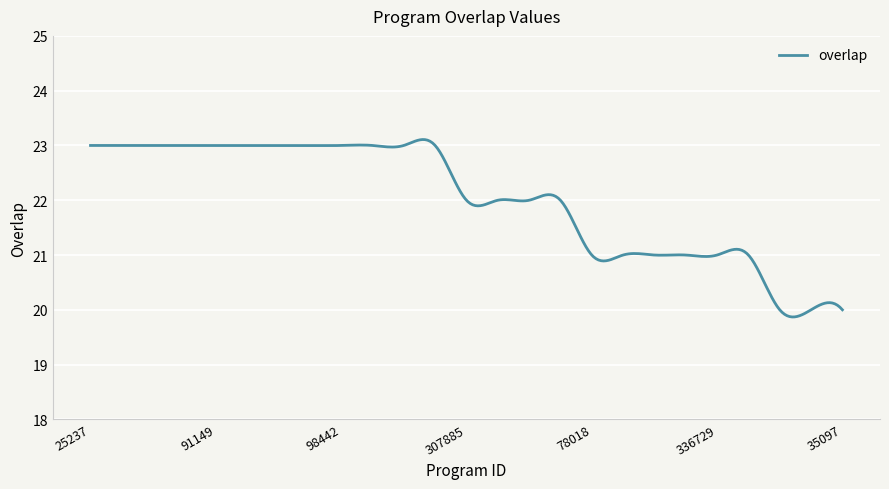

What is the greatest value displayed?

23.1